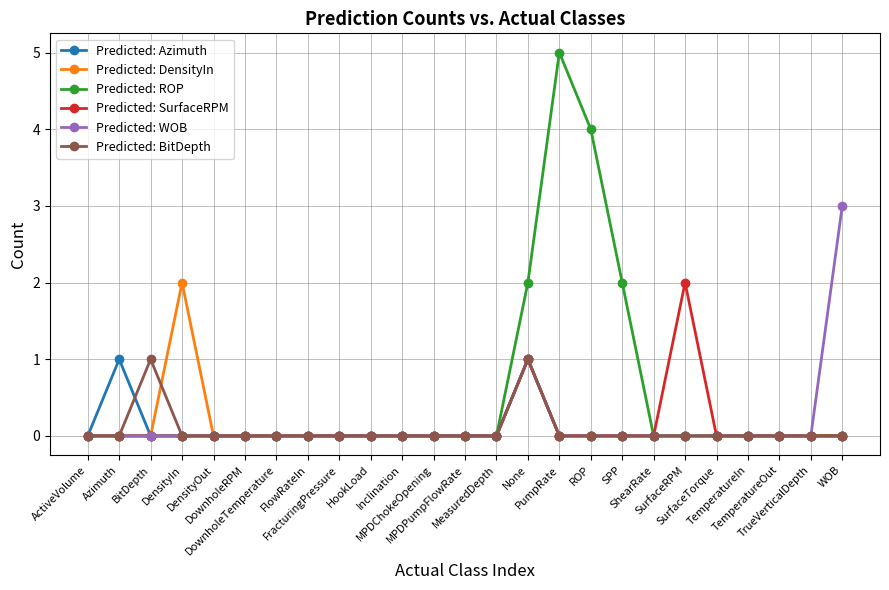

Is it true that Predicted: SurfaceRPM equals 1 at DensityOut?

False